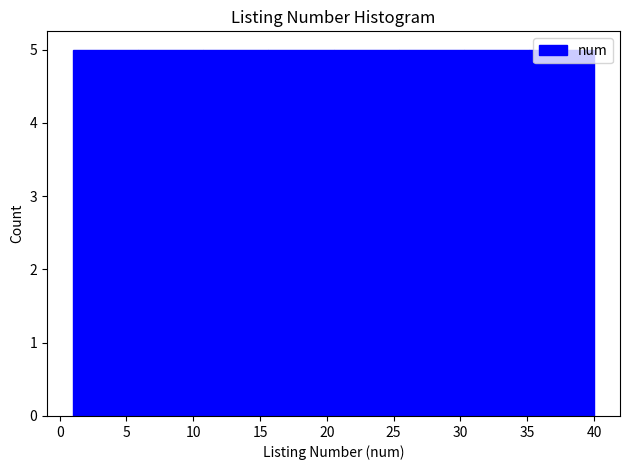

Reading left to right, transcribe this chart: for each bar, give the range it covers on the x-axis and its height. Neither the bar edges nor the heights are printed on the chart, so give them approximately, as read against the axes.

1.0 to 6.0: 5
6.0 to 11.0: 5
11.0 to 15.5: 5
15.5 to 20.5: 5
20.5 to 25.5: 5
25.5 to 30.5: 5
30.5 to 35.0: 5
35.0 to 40.0: 5